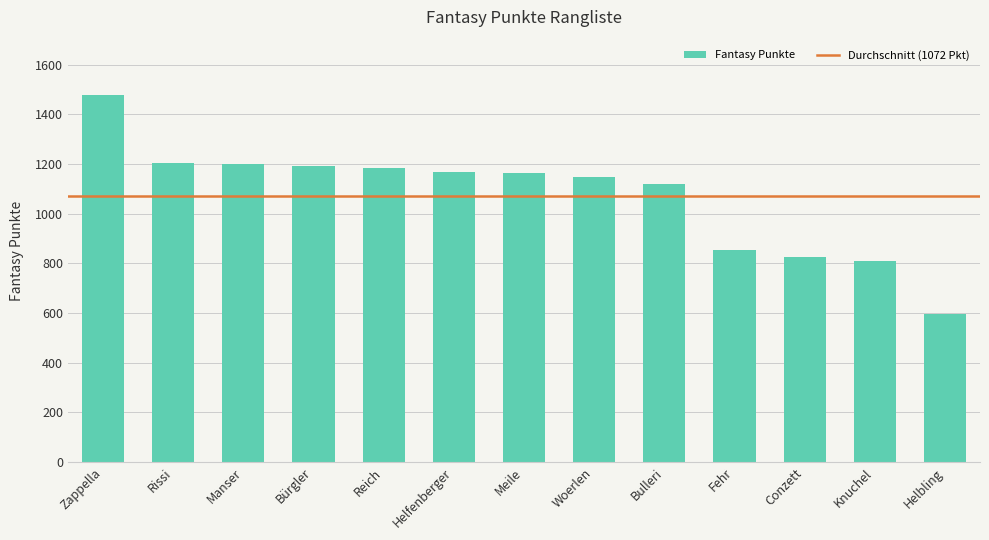

What value does the data have at Helfenberger?

1168